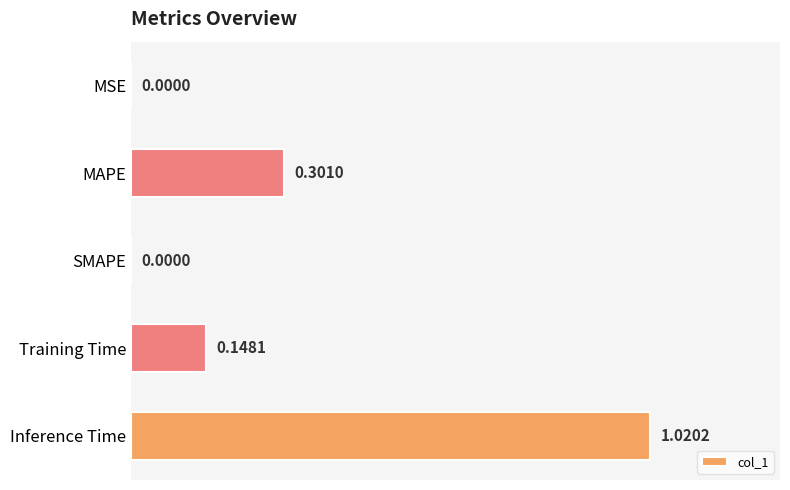

What is the average value?

0.3